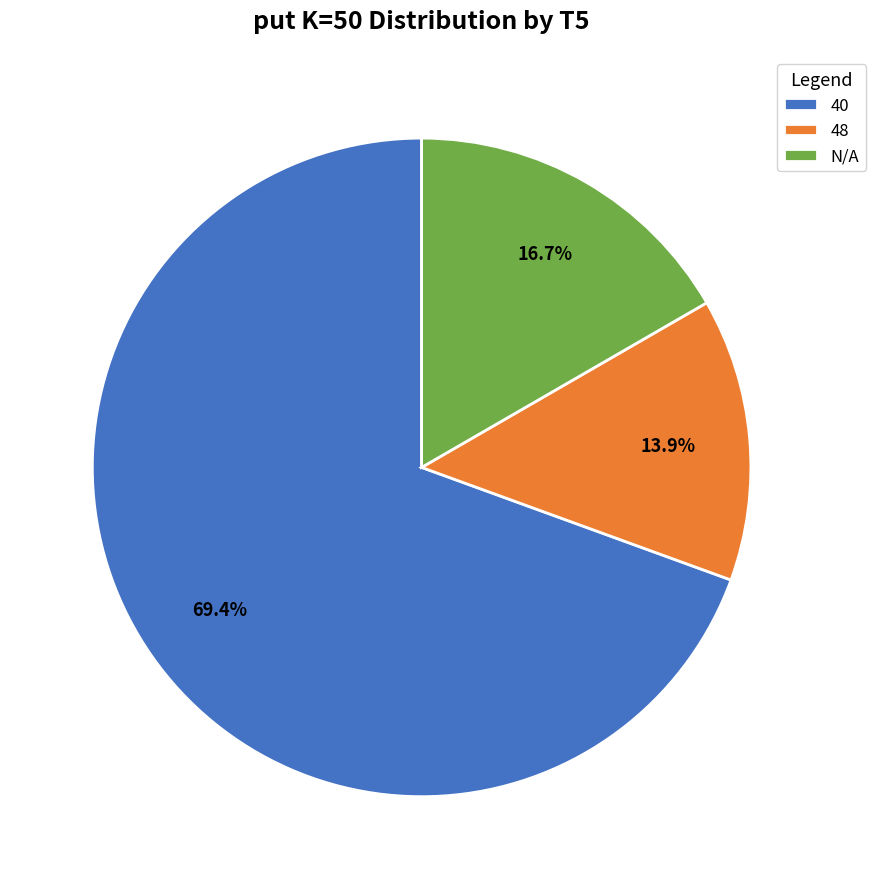

What percentage is the 40 slice, to the nearest percent?

69%